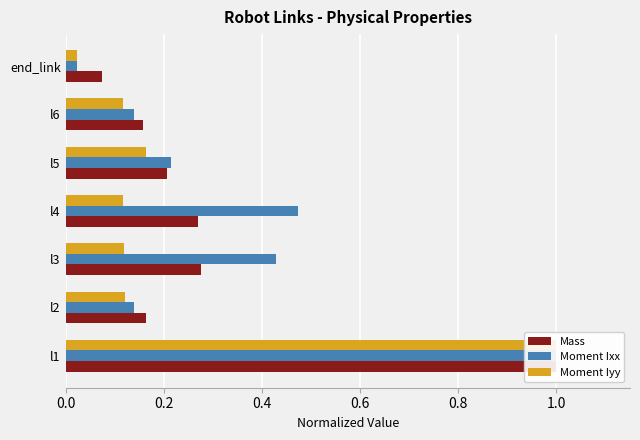

What is the value of the Moment Iyy bar at the 4th from the left?

0.1